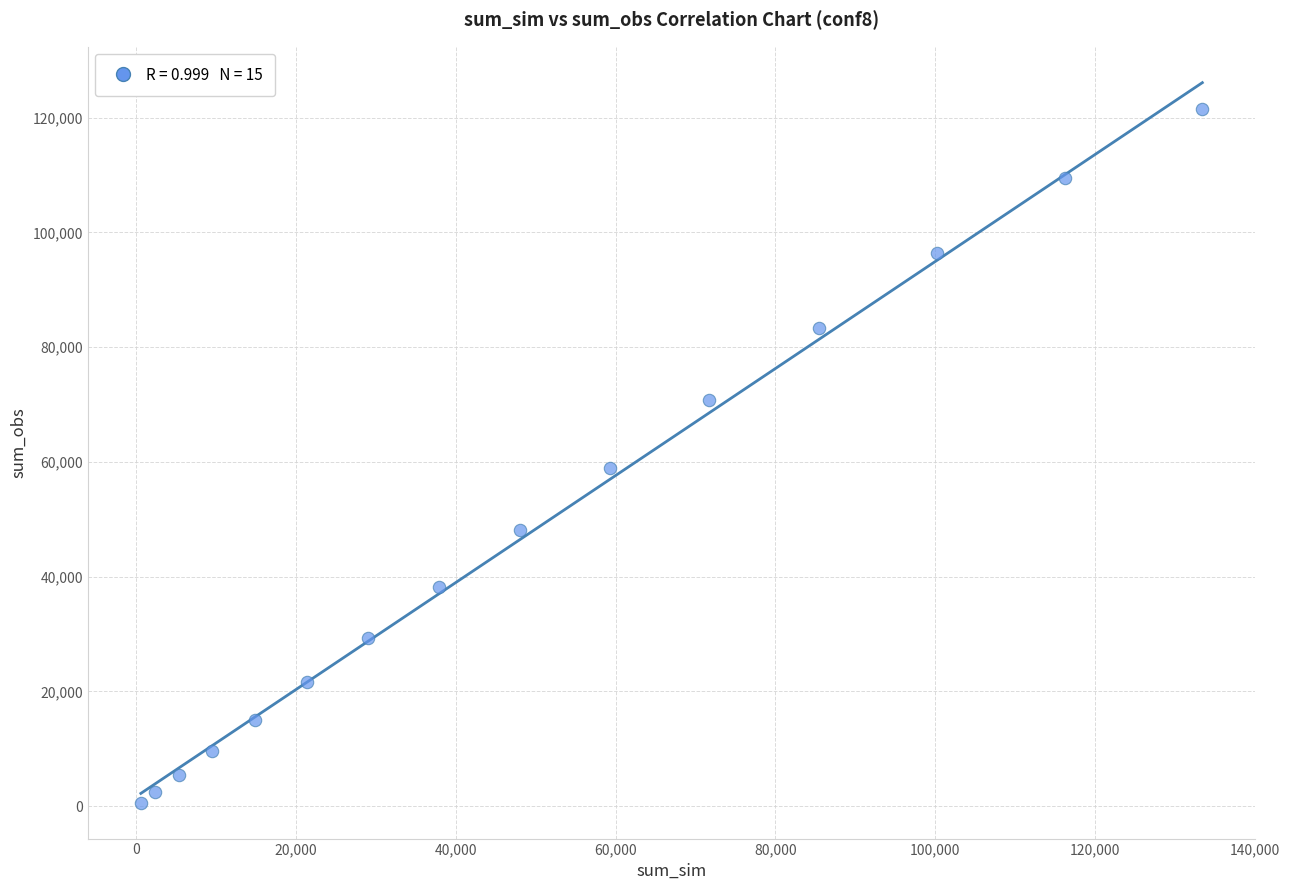

What Y value in the scatter plot is closest to 61044?

58993.9